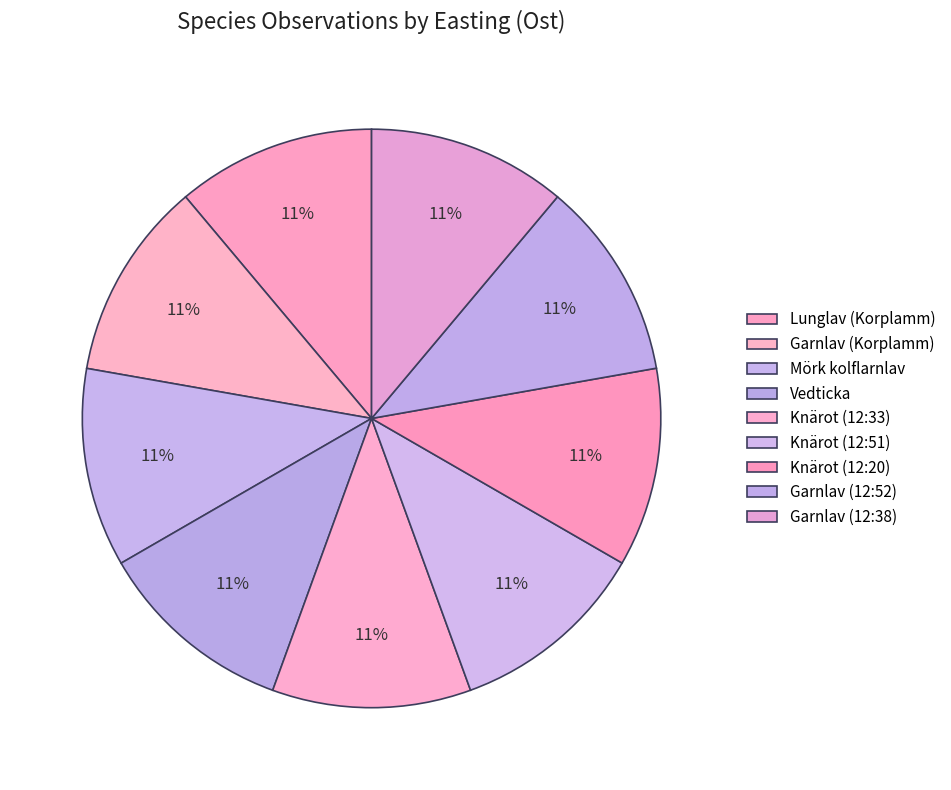

How many segments does this pie chart have?

9